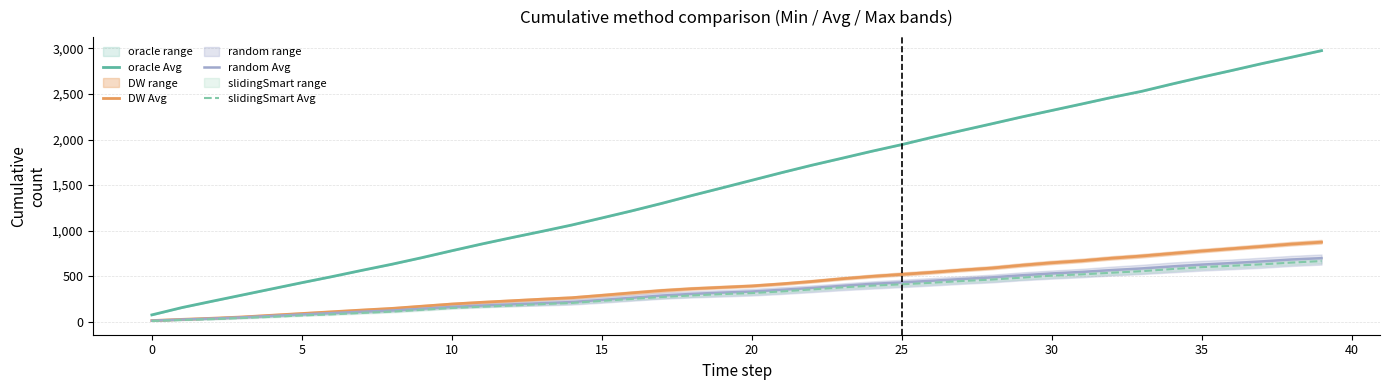

Which category has the highest value across all series?

39